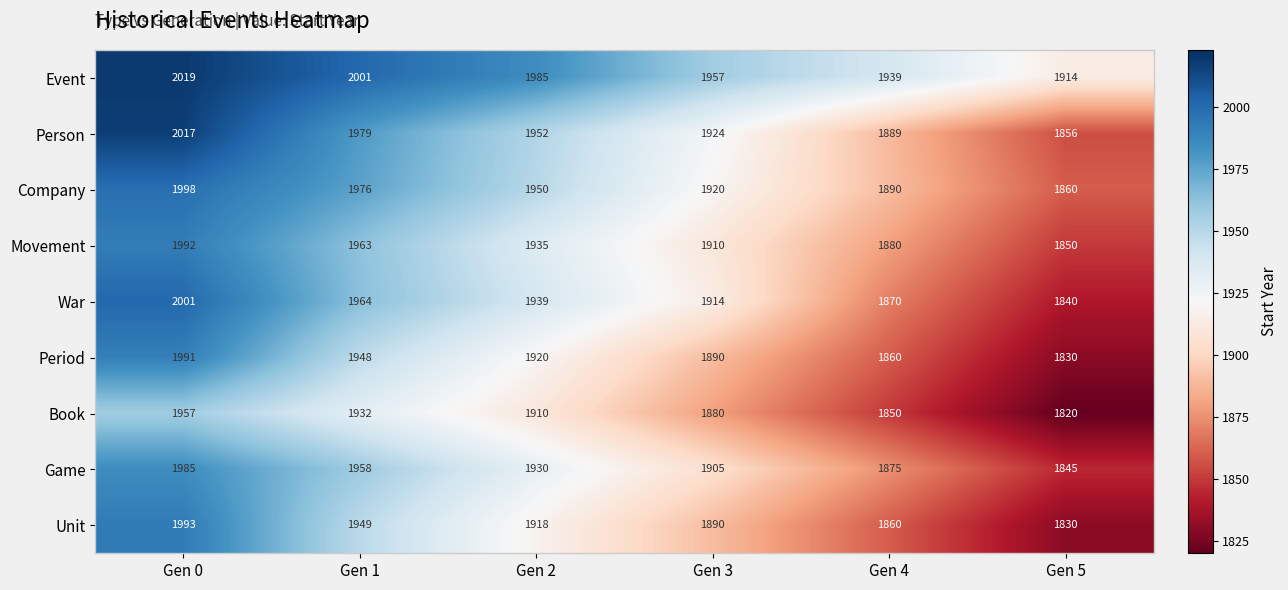

At which category is the sum across all series the highest?

Gen 0